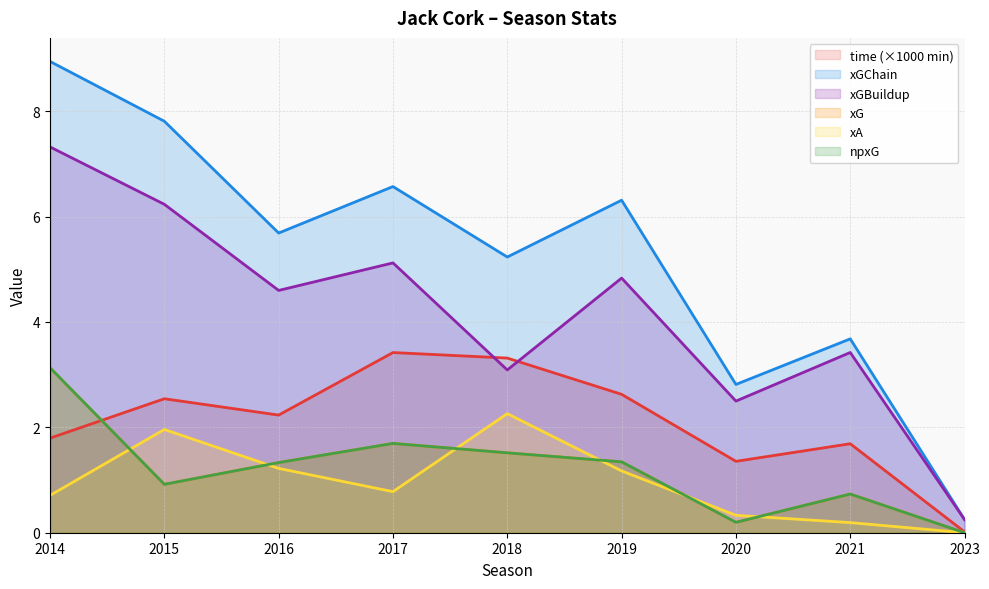

At which label does time first exceed 2?

2015